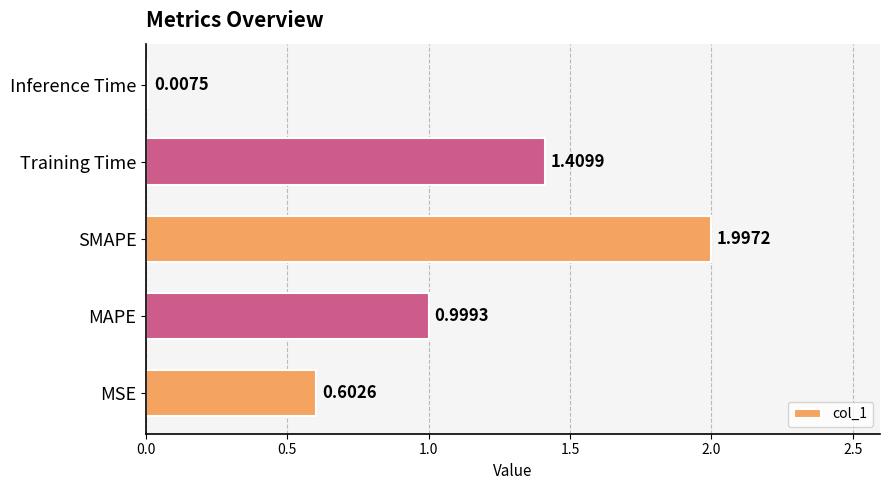

What is the sum of the values at Inference Time and SMAPE?

2.0